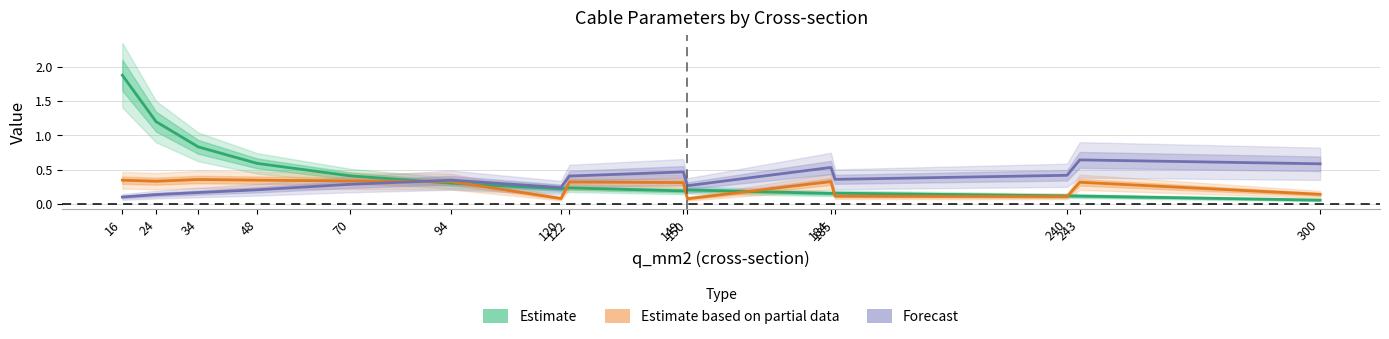

At which label is Estimate based on partial data closest to 0?

150